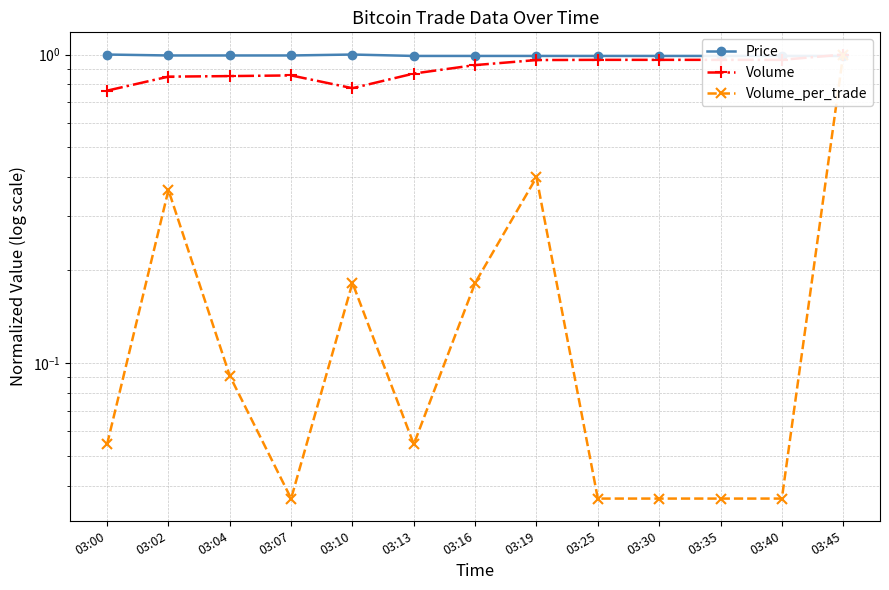

How many lines are shown in the chart?

3